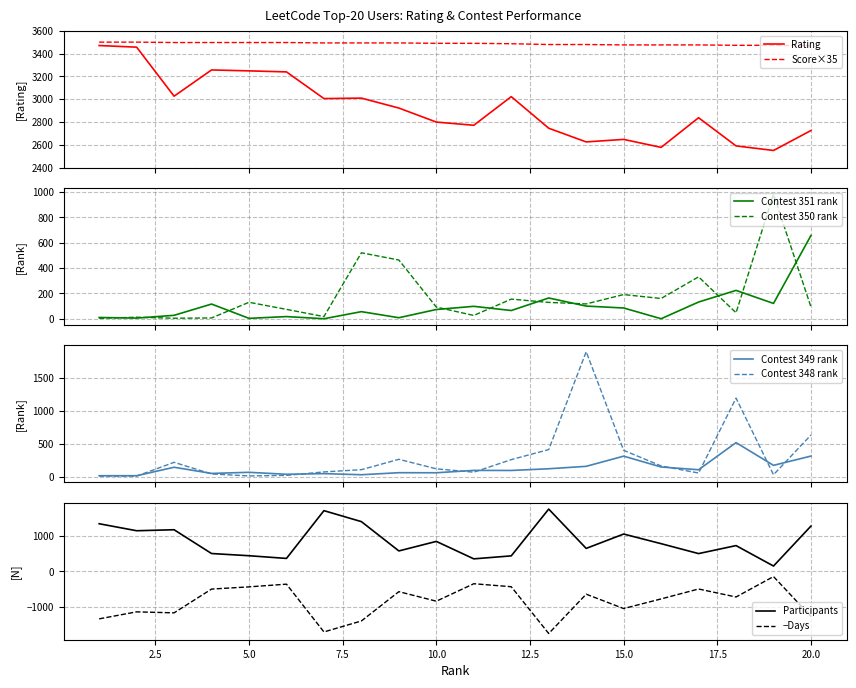

What is the sum of the Contest349_rank values at 1 and 18?

532.0